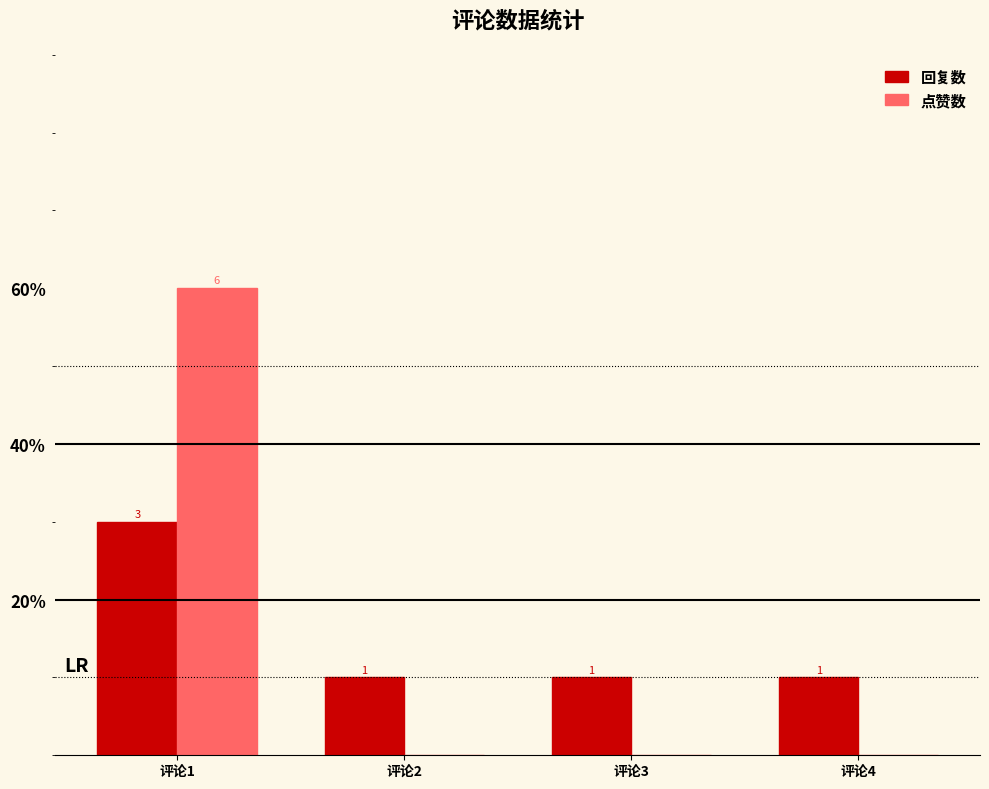

What are all the series names shown in the legend?

回复数, 点赞数